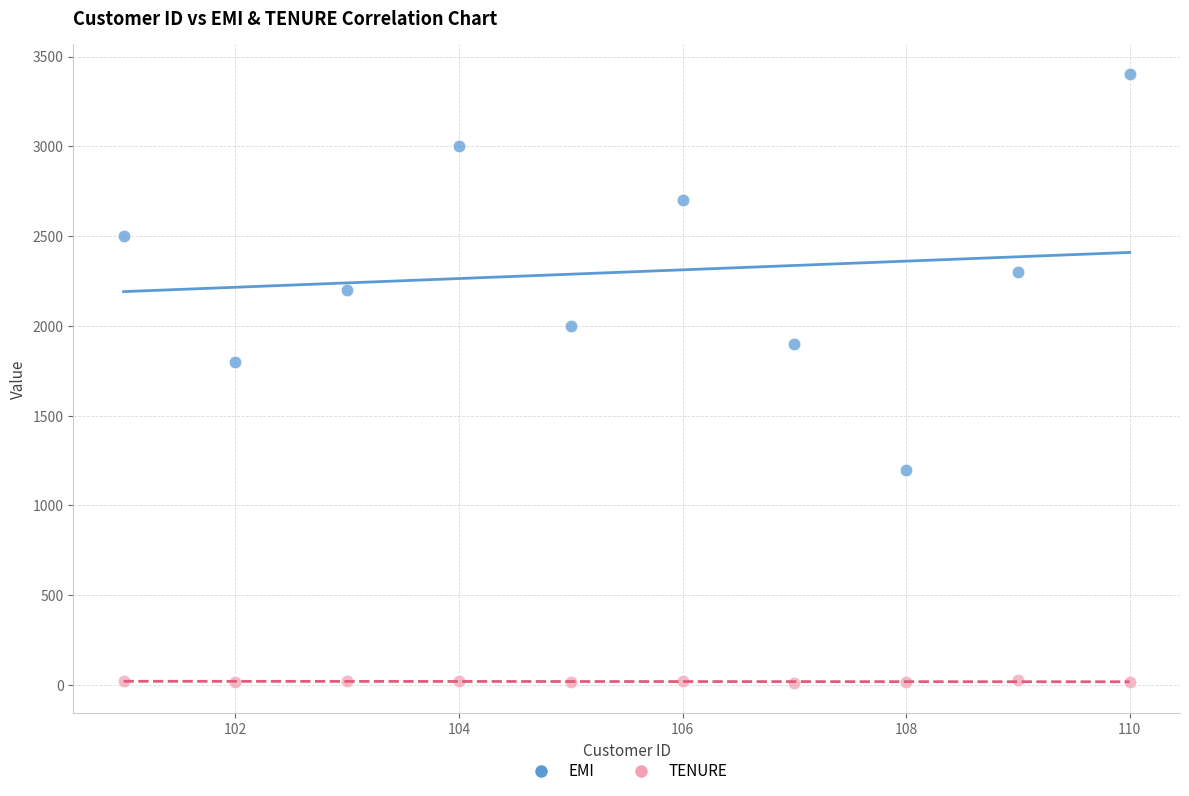

Which series reaches the minimum Y coordinate?

TENURE